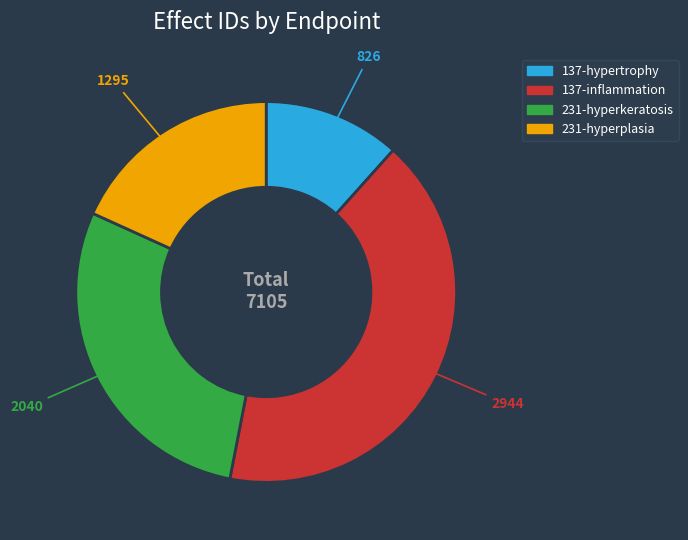

Is there any slice that represents more than half of the pie?

No